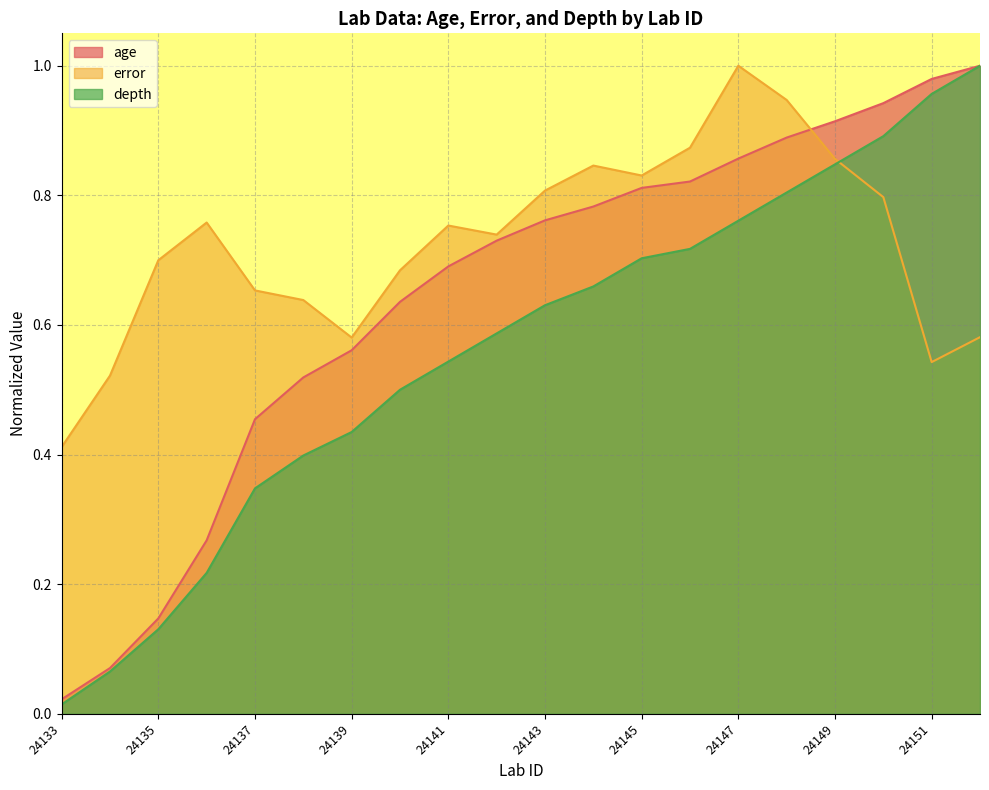

Which series has the widest spread of values?

depth